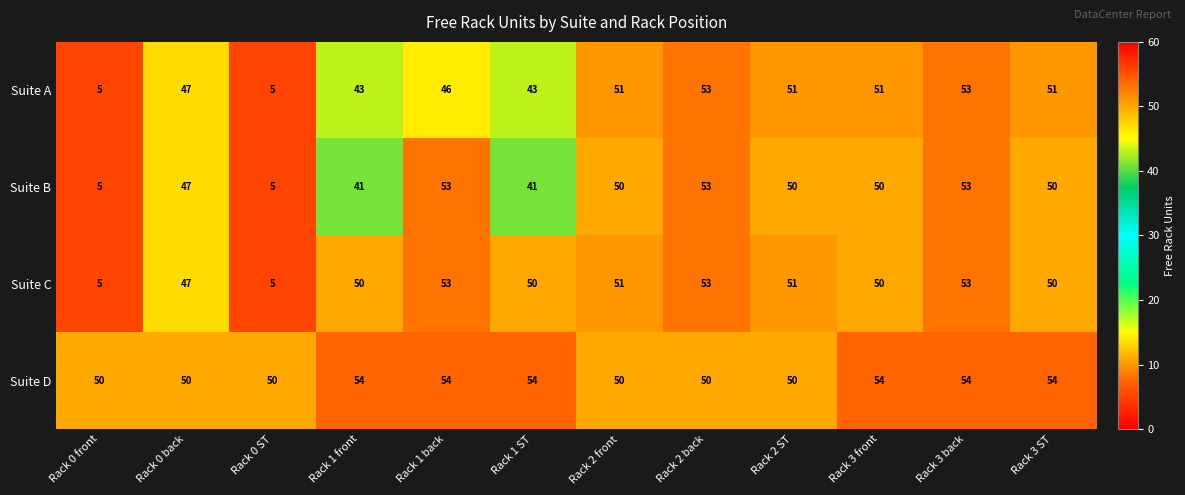

What is the total value across all series at Rack 0 front?

65